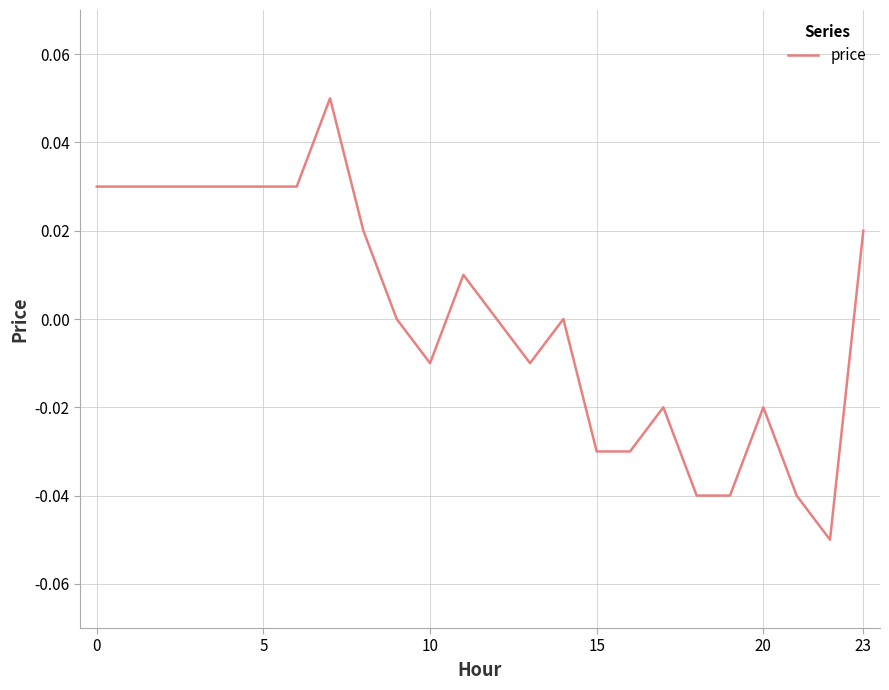

Does the chart display data point markers on the line(s)?

No